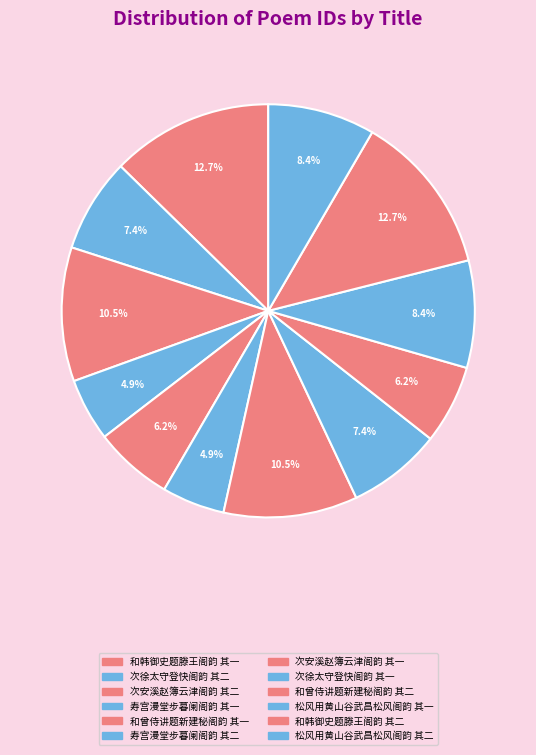

What is the largest slice in the pie chart?

和韩御史题滕王阁韵 其一